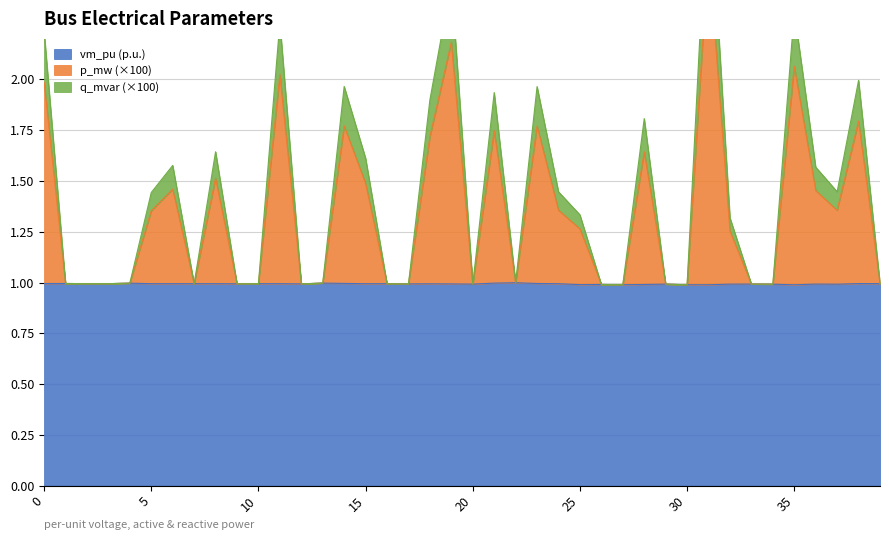

What is the minimum value for vm_pu (p.u.)?

1.0